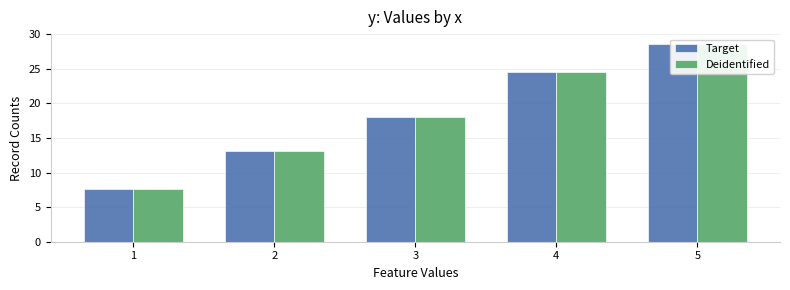

How many bars are there in total?

10